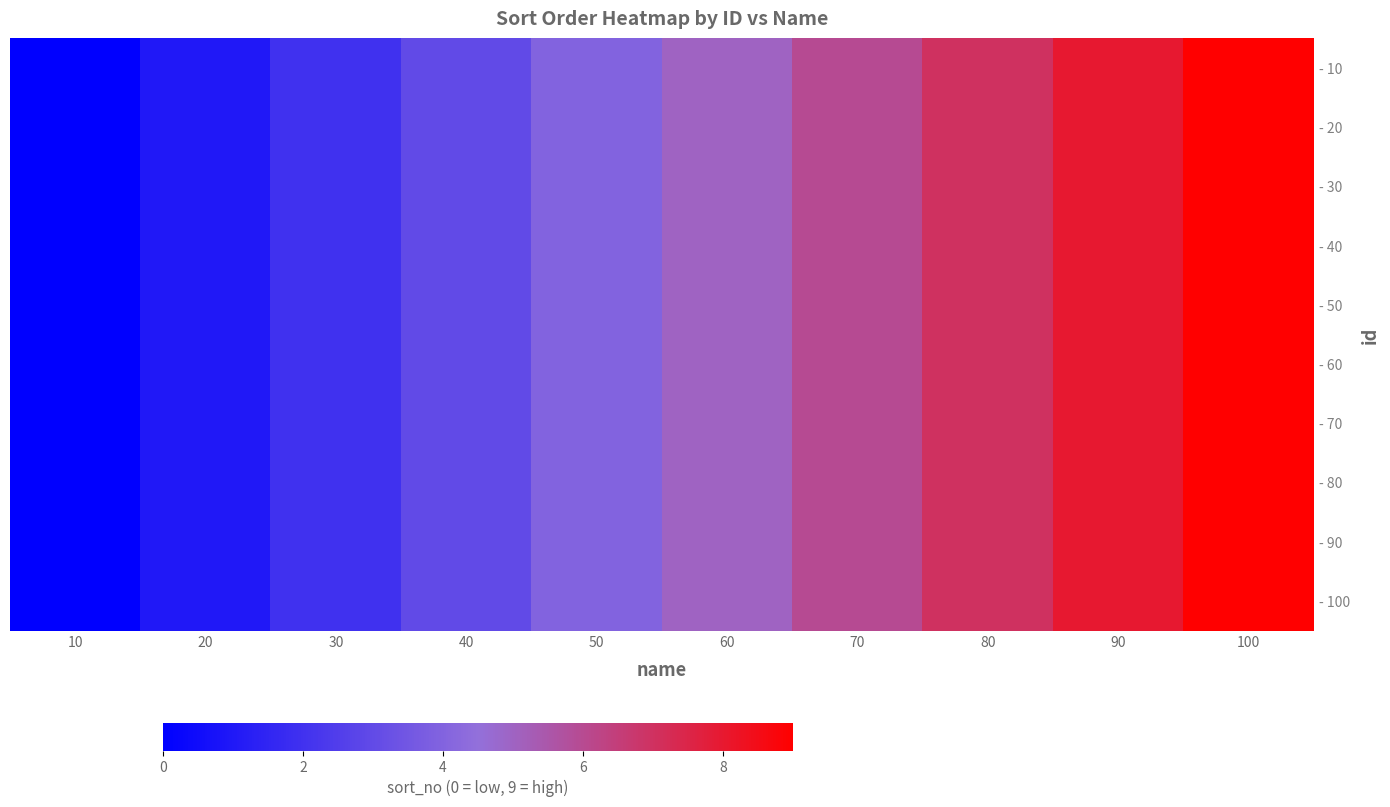

How many categories are shown in the chart?

10